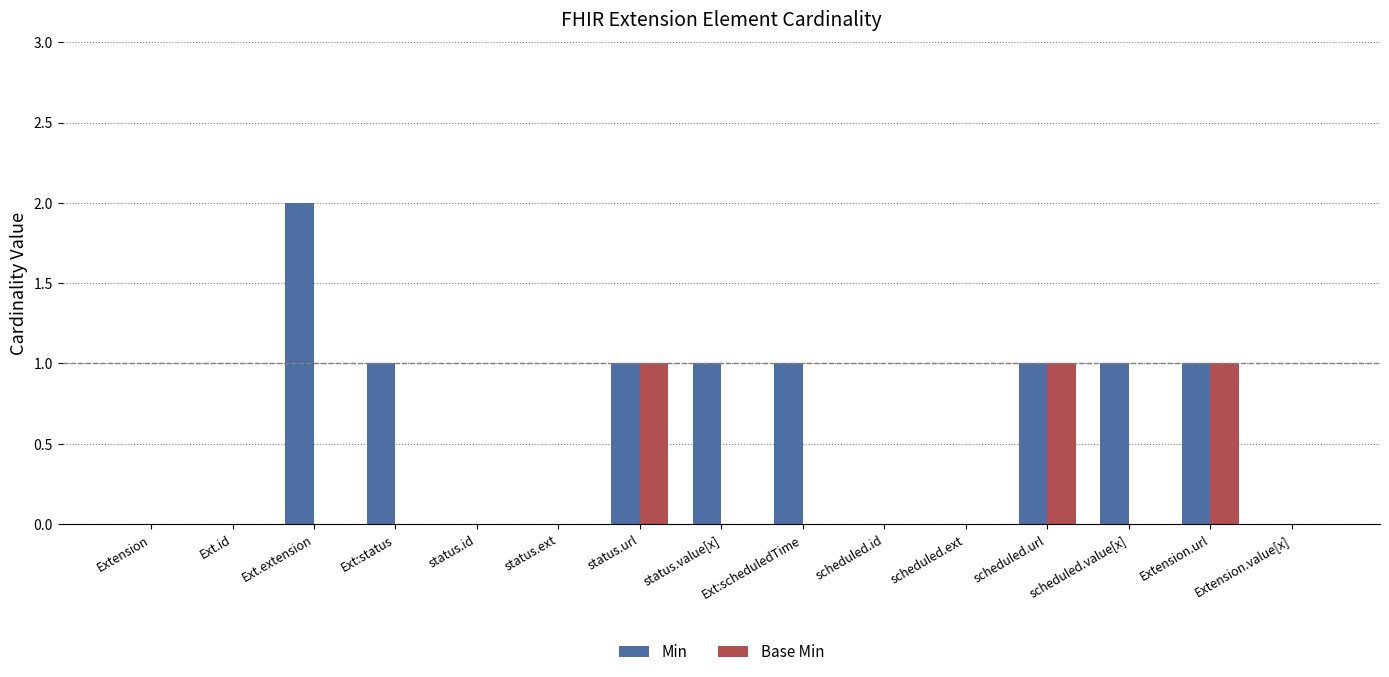

The Min series shows -1 at Extension.value[x]. True or false?

False